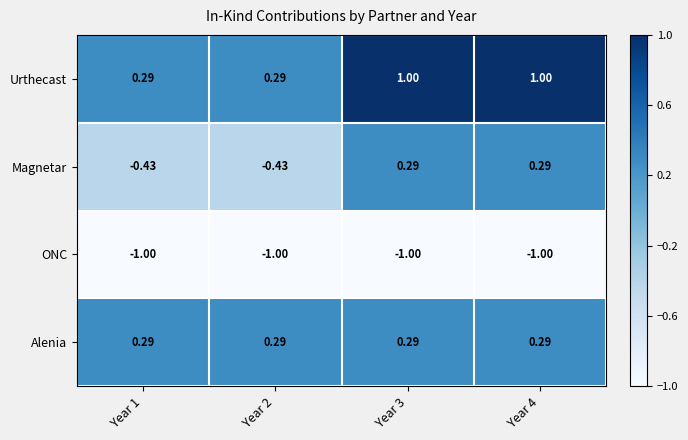

Between Year 2 and Year 4, which series saw the biggest shift?

Magnetar